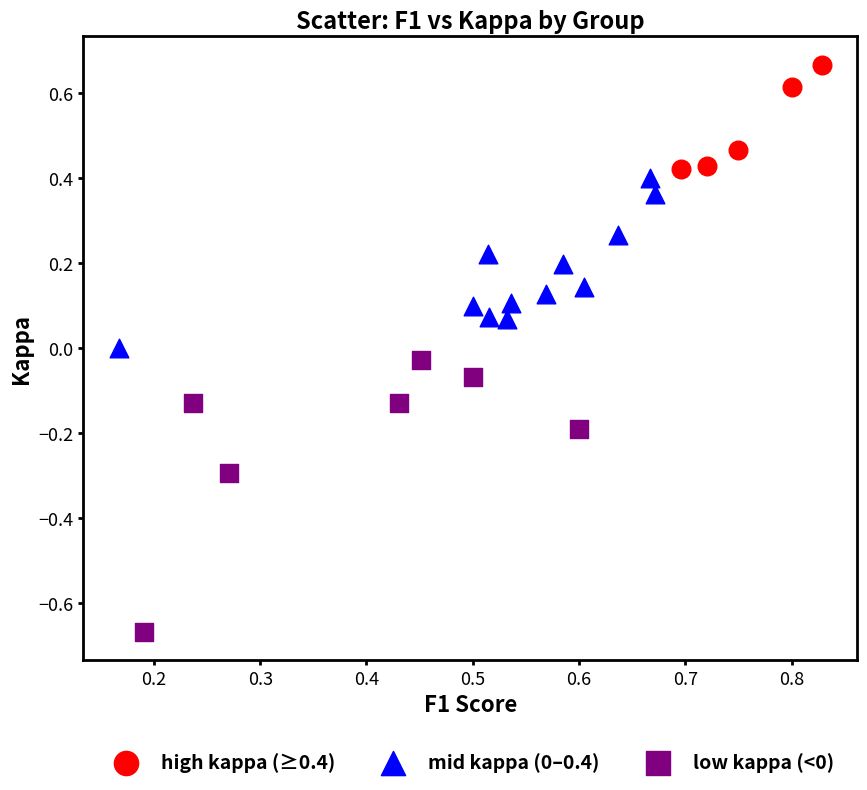

Which series contains the highest Y value?

high kappa (≥0.4)